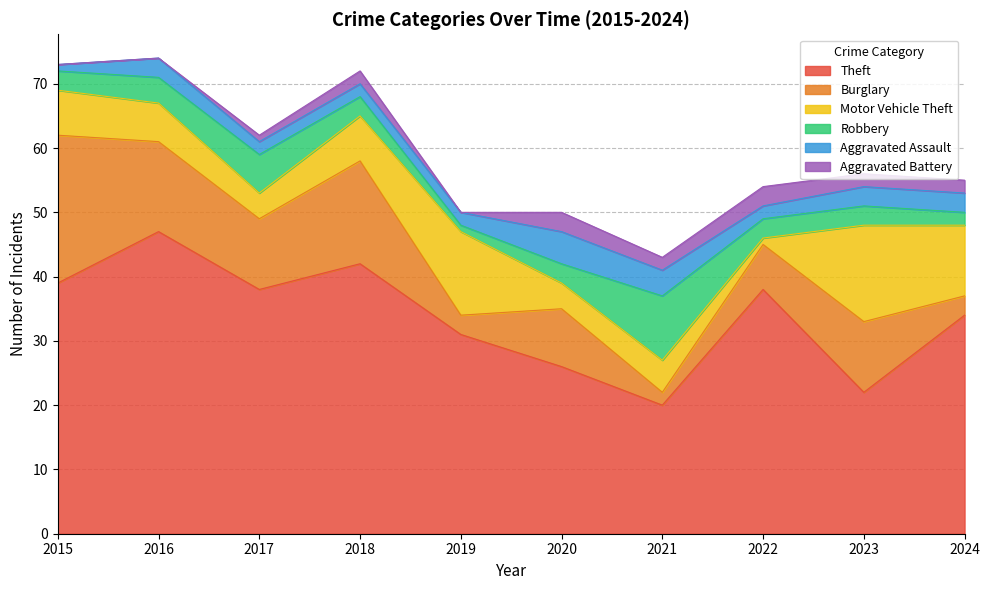

What is the maximum value shown in the chart?

47